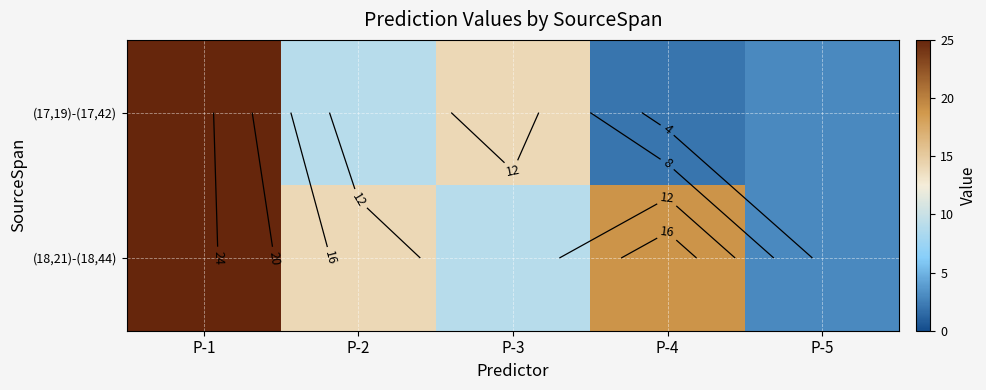

List the labels in order of (18,21)-(18,44) value, smallest first.

P-5, P-3, P-2, P-4, P-1